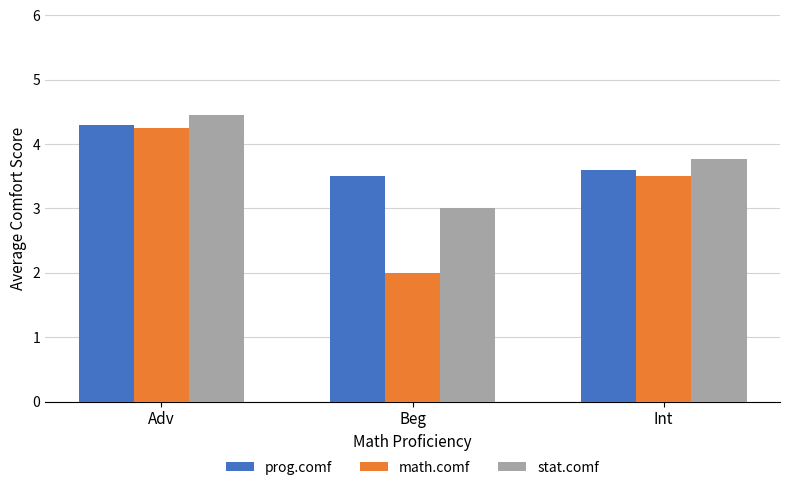

At which label does math.comf first exceed 3?

Adv